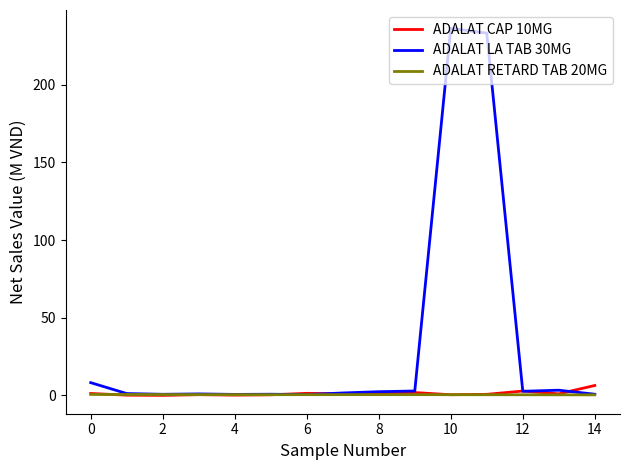

What is the greatest value displayed?

236.2